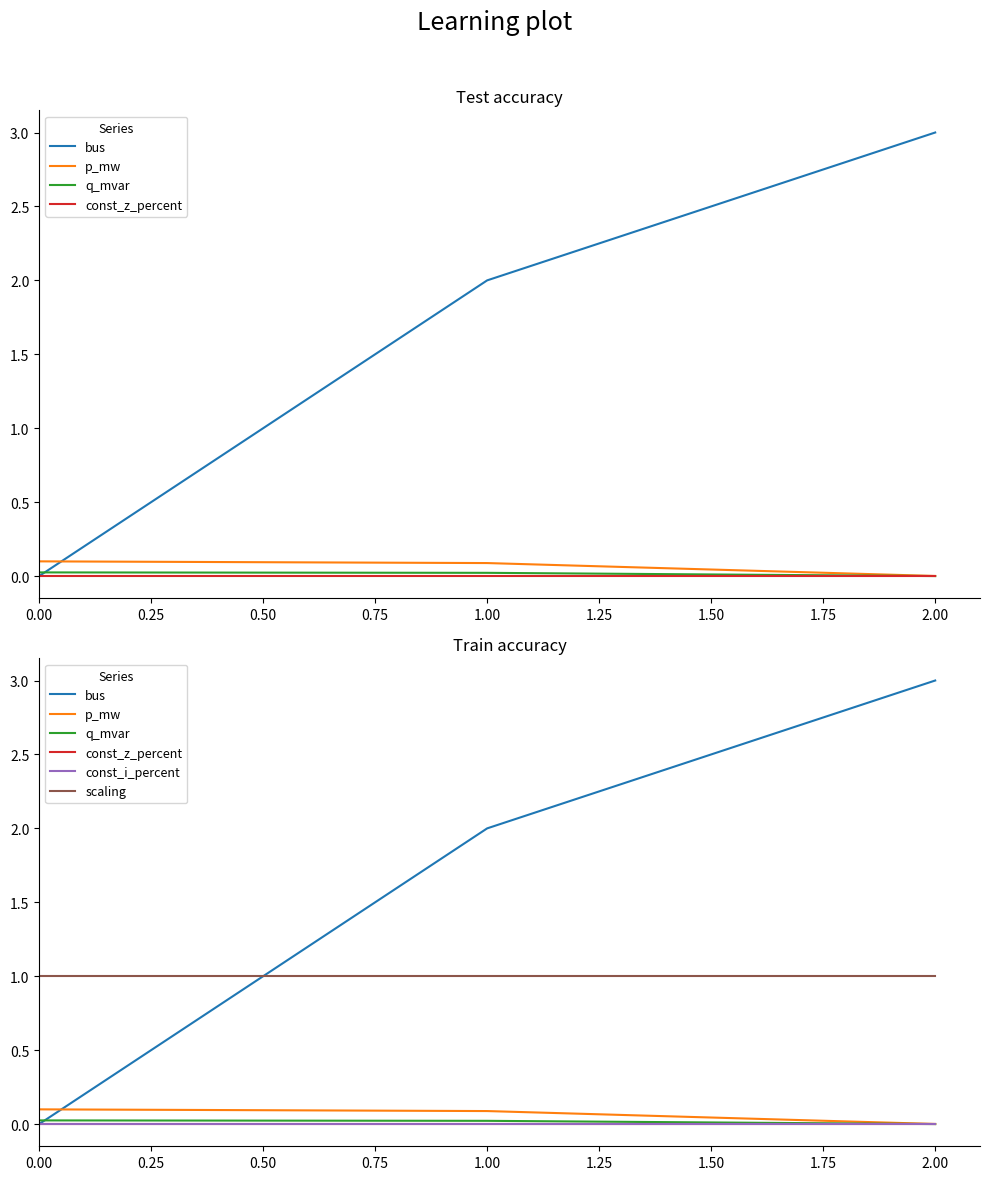

The const_z_percent series shows 0.0 at 0.25. True or false?

True